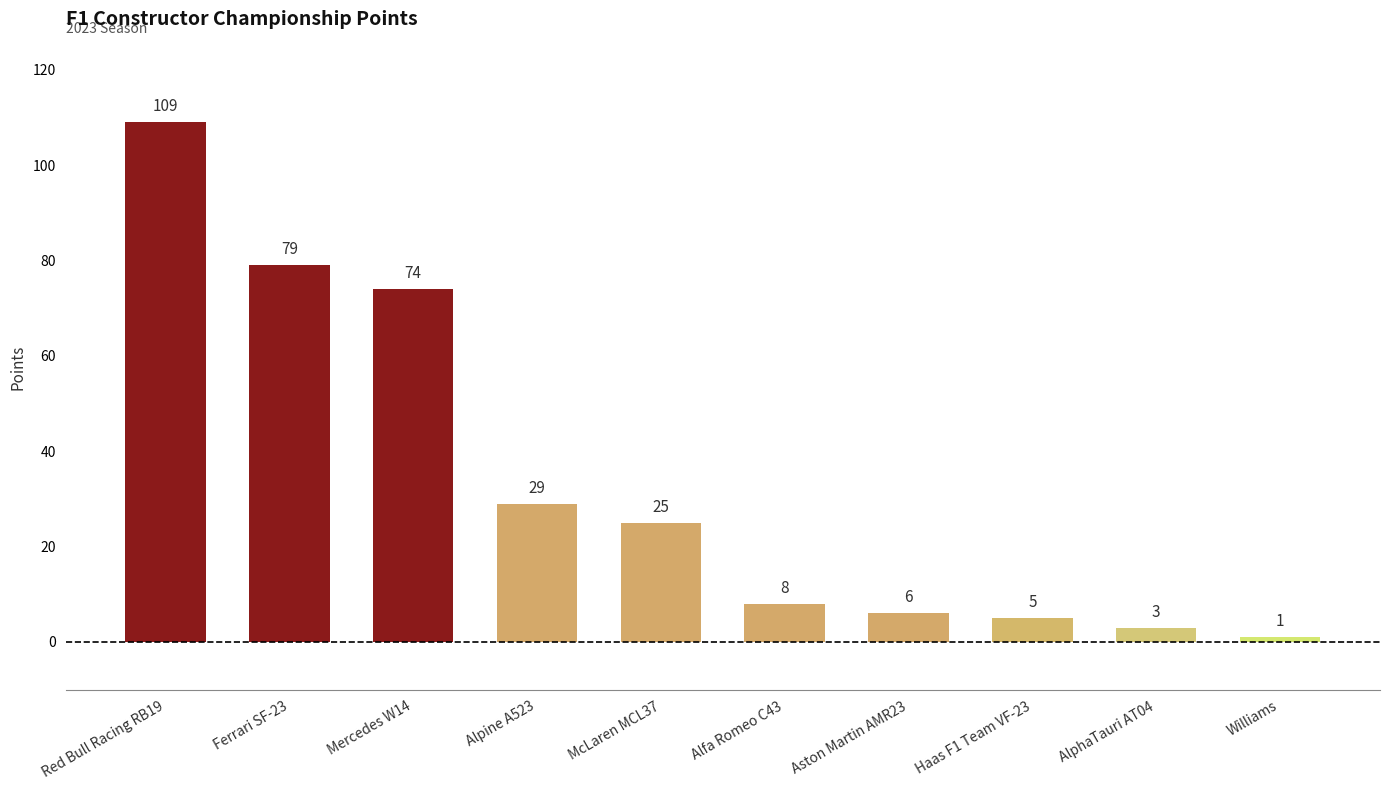

Reading left to right, transcribe all the data shown in this chart.

Red Bull Racing RB19=109	Ferrari SF-23=79	Mercedes W14=74	Alpine A523=29	McLaren MCL37=25	Alfa Romeo C43=8	Aston Martin AMR23=6	Haas F1 Team VF-23=5	AlphaTauri AT04=3	Williams=1